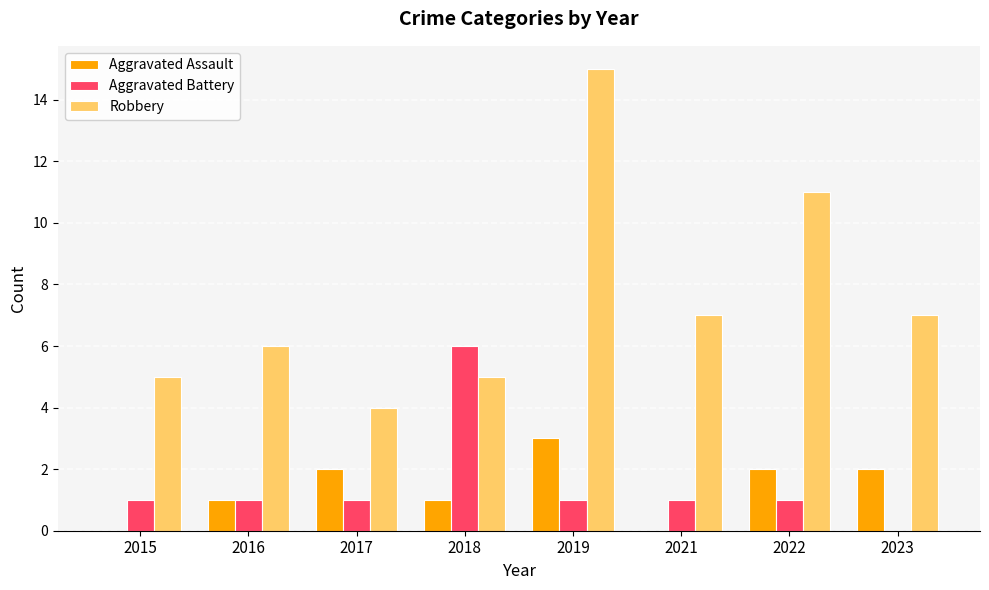

Count the number of categories in the chart.

8